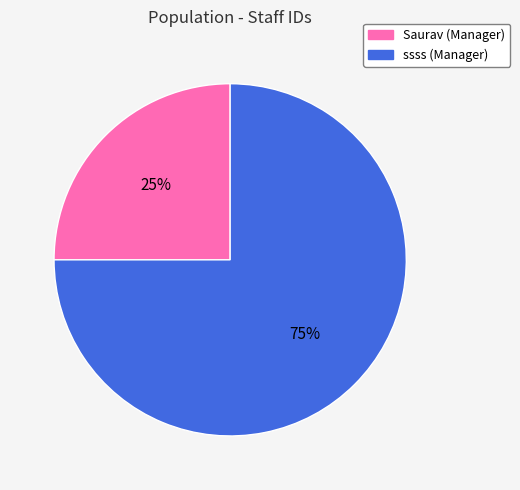

Is there any slice that represents more than half of the pie?

Yes